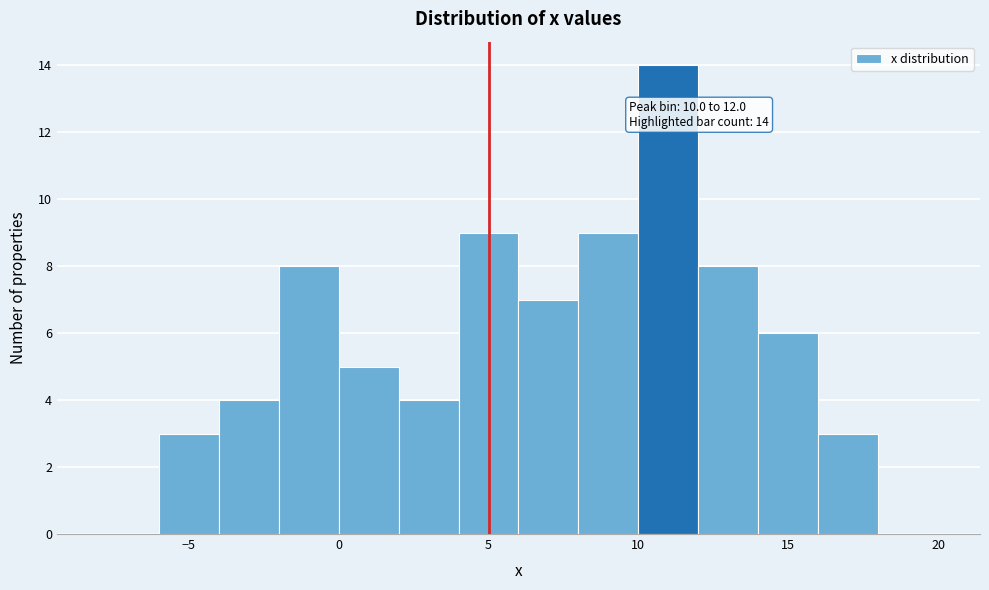

Which range on the x-axis has the tallest bar?

10 to 12